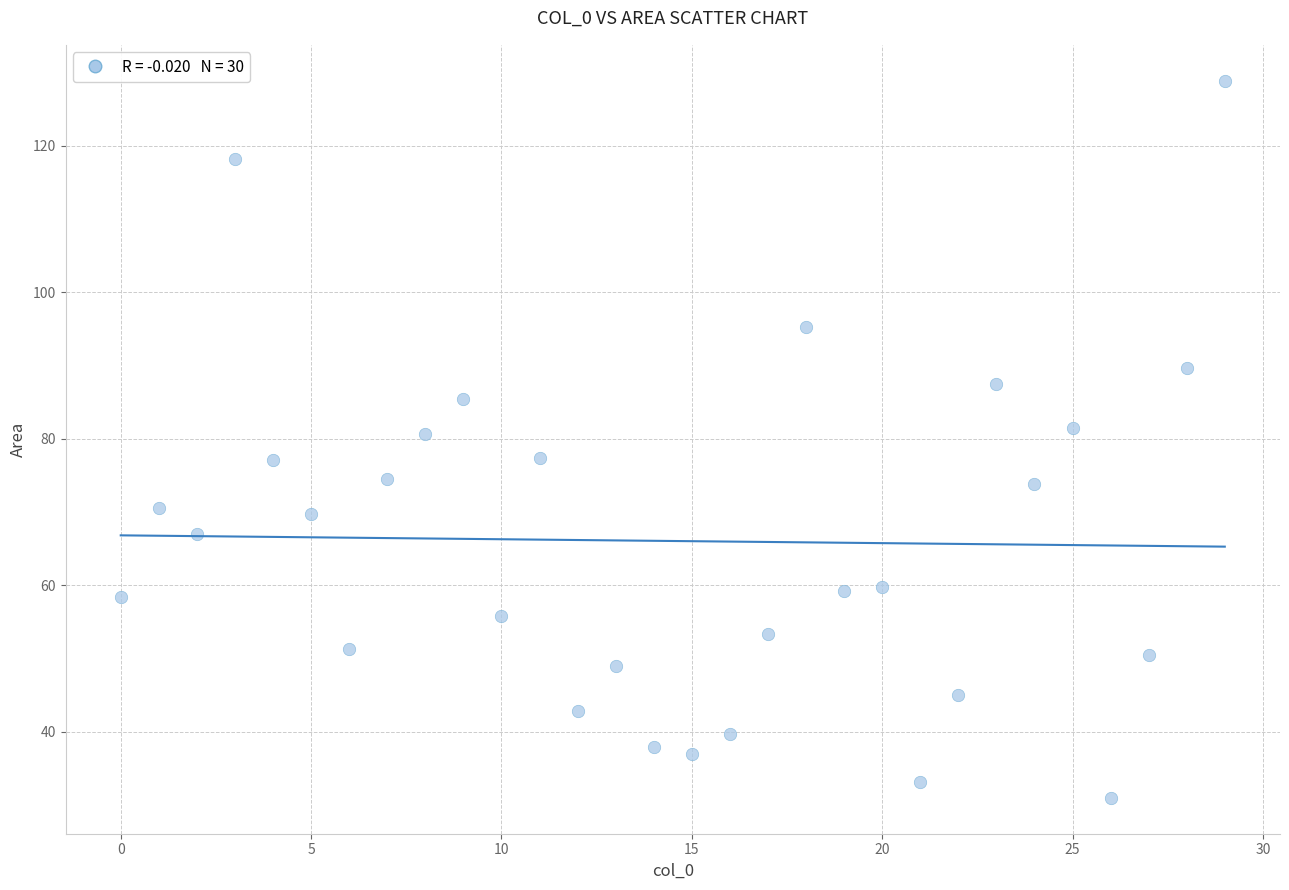

What is the range of X values (max minus min)?

29.0